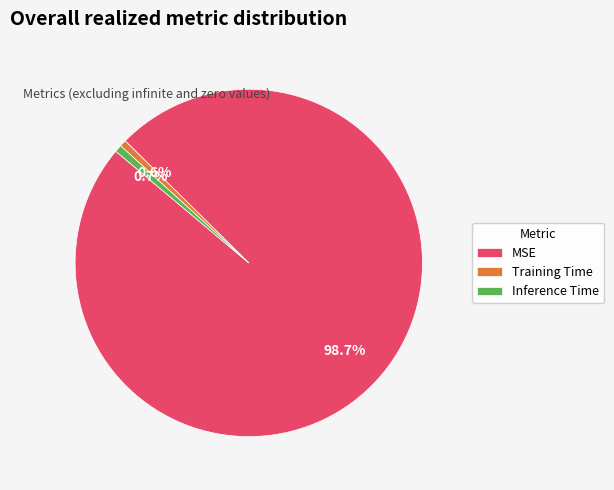

What is the total percentage of Training Time and Inference Time?

1.3%